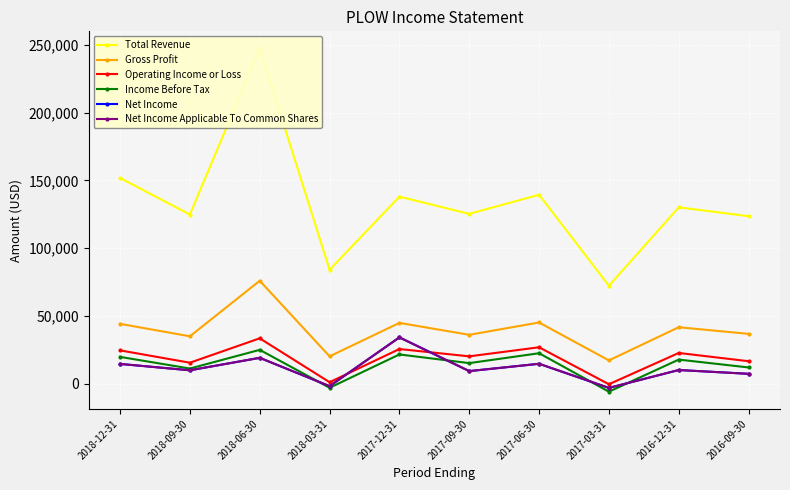

What are all the series names shown in the legend?

Total Revenue, Gross Profit, Operating Income or Loss, Income Before Tax, Net Income, Net Income Applicable To Common Shares